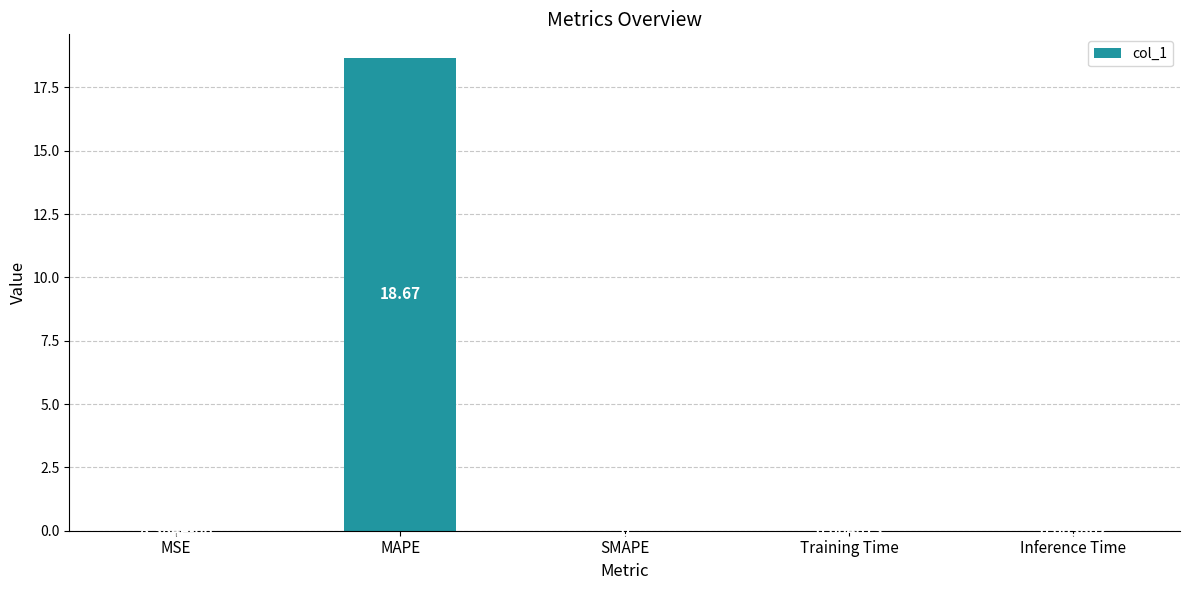

Between Inference Time and MAPE, which is larger?

MAPE